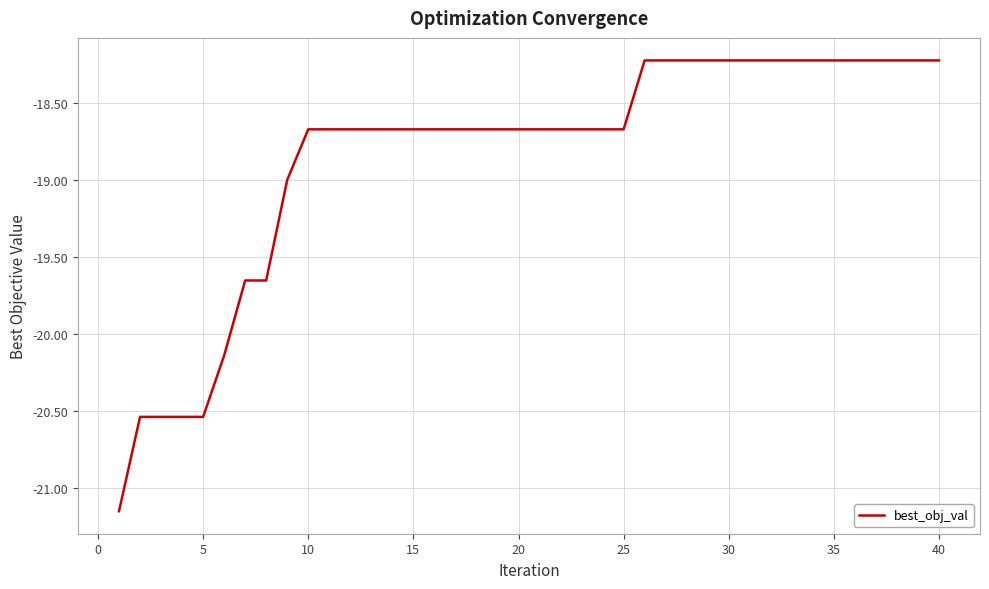

What is the difference between the maximum and minimum values?

2.9